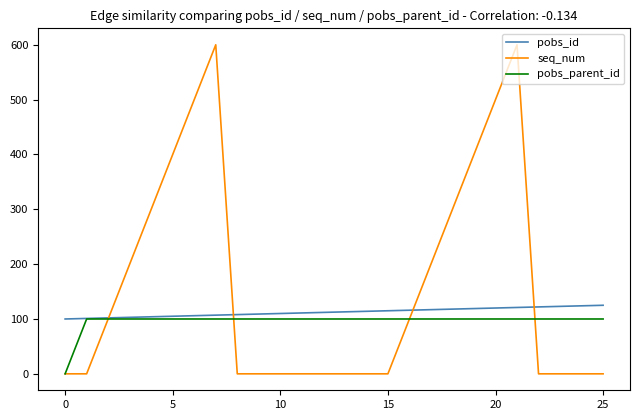

What is the greatest value displayed?

600